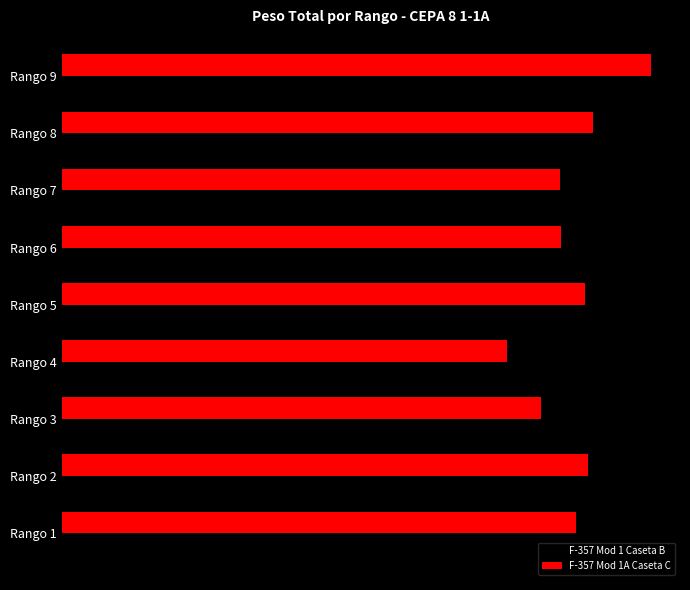

What is the value of the F-357 Mod 1A Caseta C bar at the 4th from the left?

7751